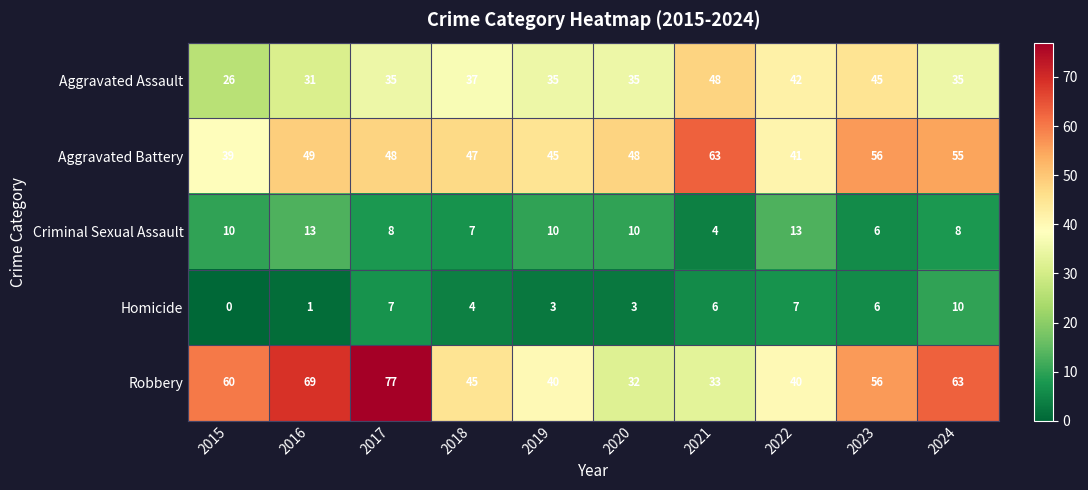

At 2021, list the series in order from smallest to largest.

Criminal Sexual Assault, Homicide, Robbery, Aggravated Assault, Aggravated Battery